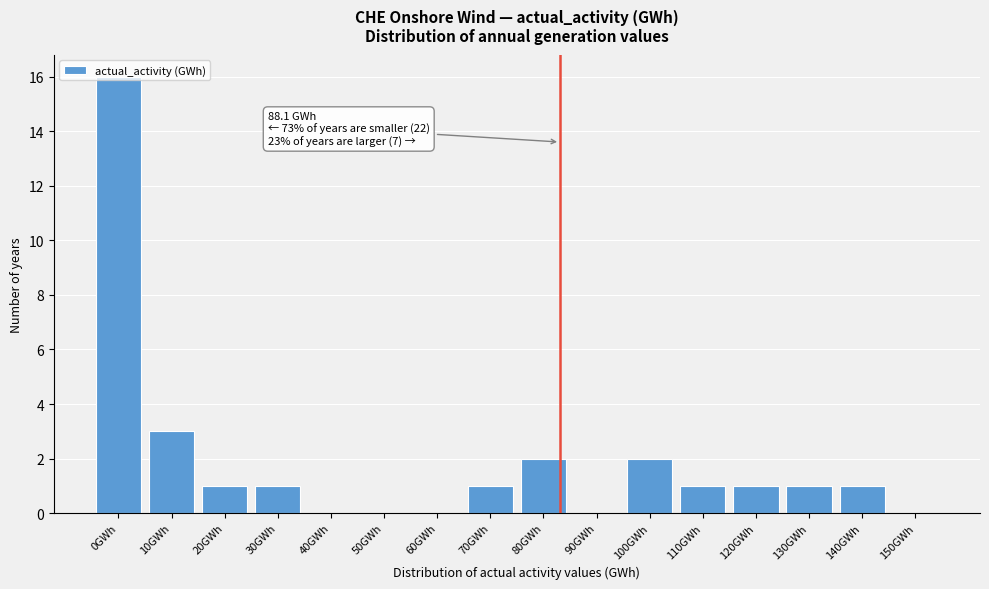

What is the change in value from 0GWh to 130GWh?

-15